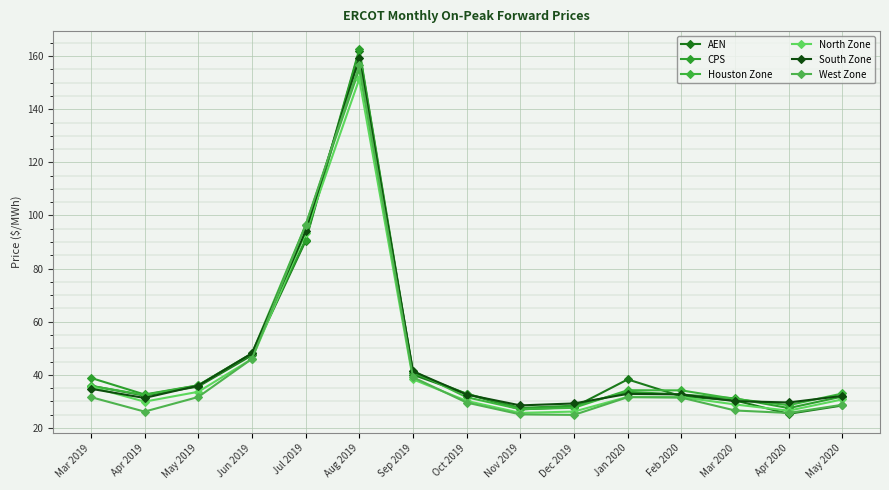

True or false: Houston Zone has a value of 20.7 at Feb 2020.

False